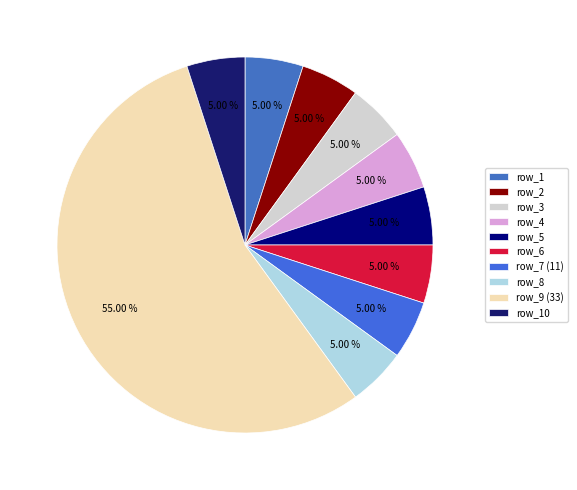

Count the number of slices in the pie.

10